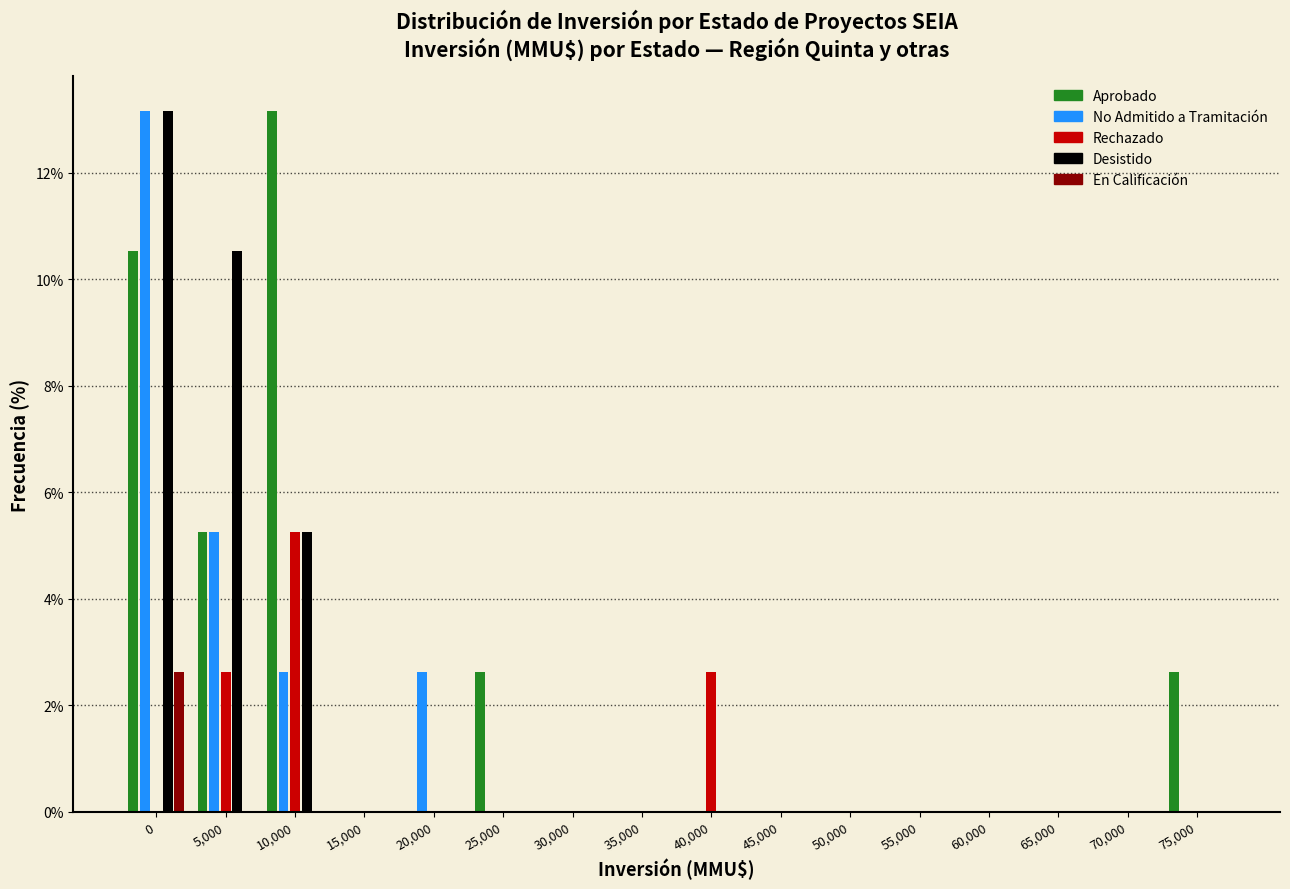

What is the maximum value for No Admitido a Tramitación?

13.2